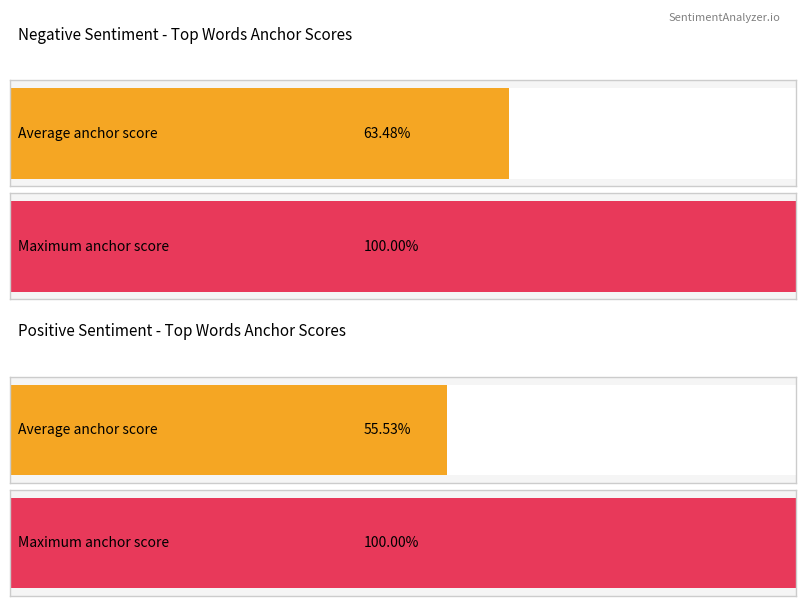

Does the chart contain stacked bars?

No